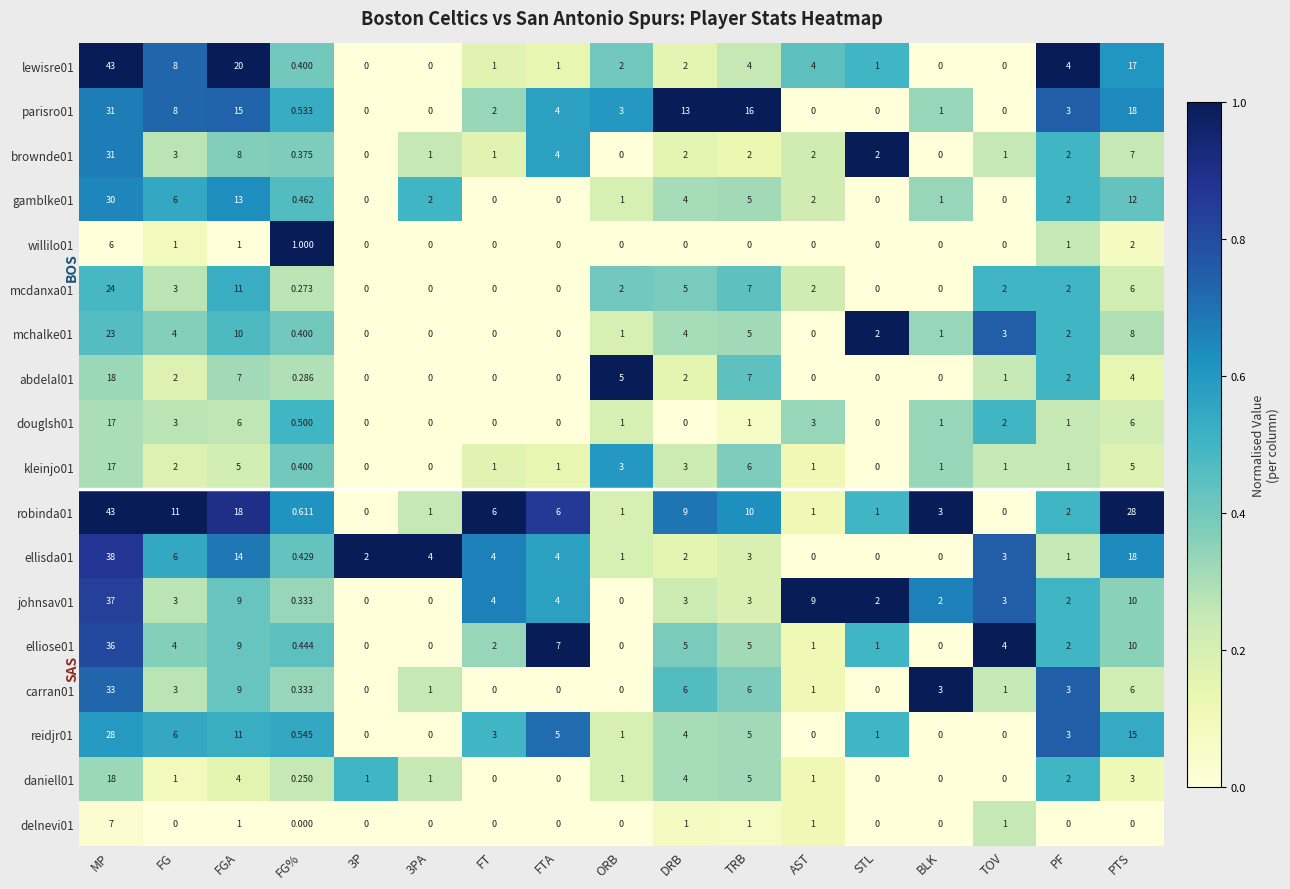

At which category is the sum across all series the highest?

MP